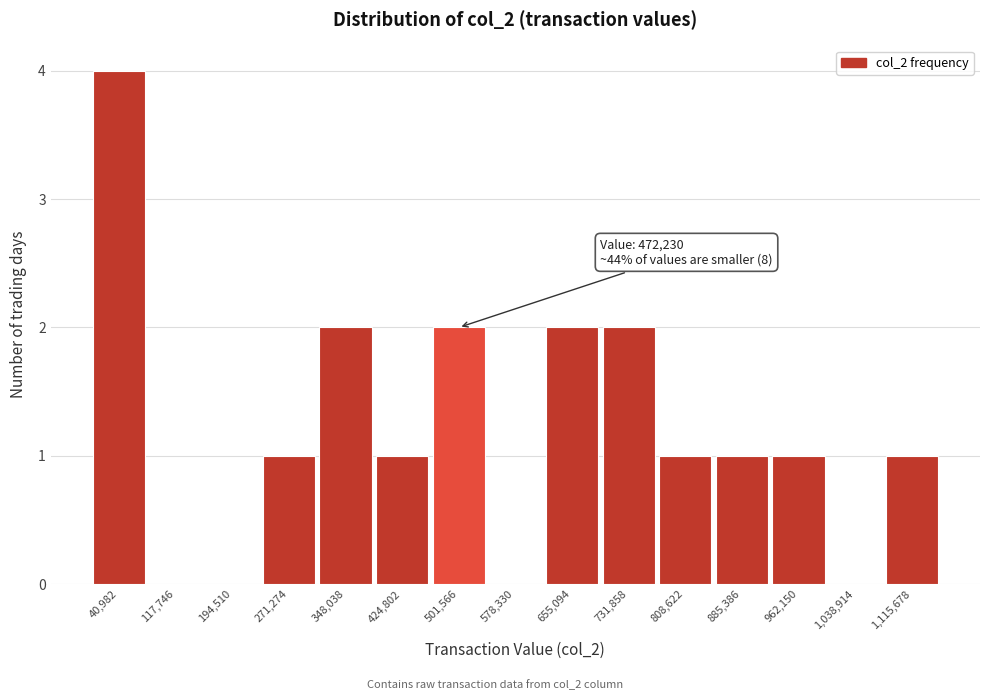

Over which range of the x-axis is the bar tallest?

0 to 80000